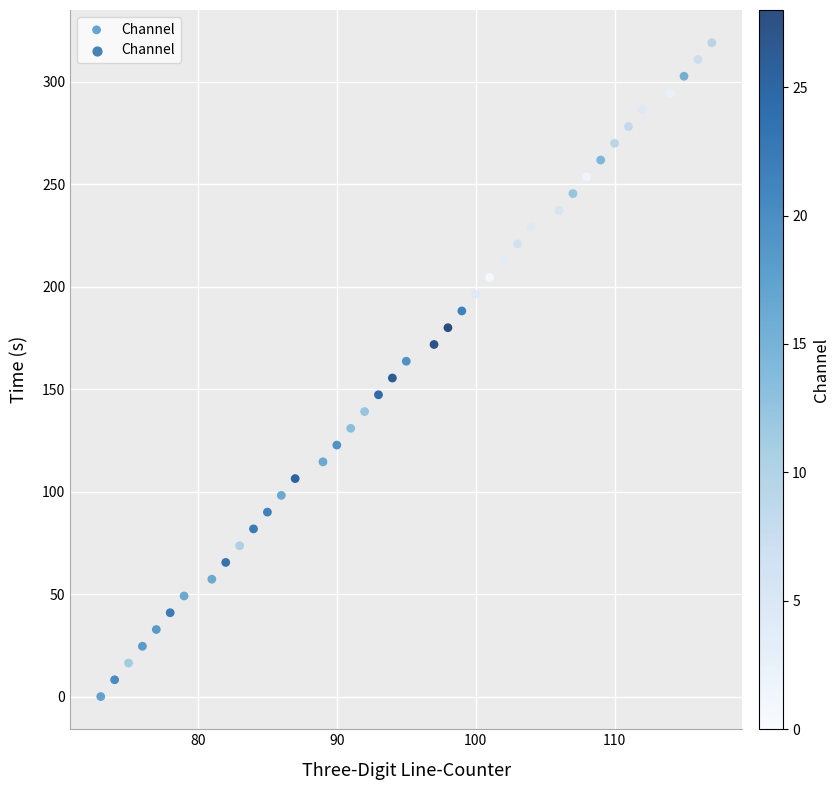

What is the range of Y values (max minus min)?

319.0